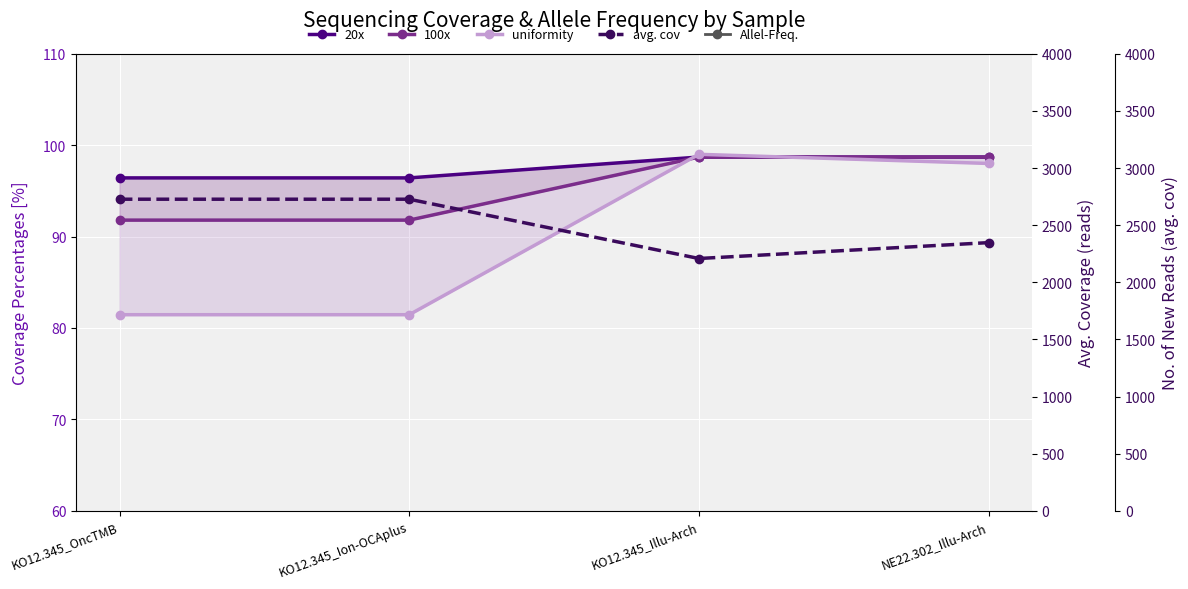

What is the highest value of the avg. cov series?

2727.0